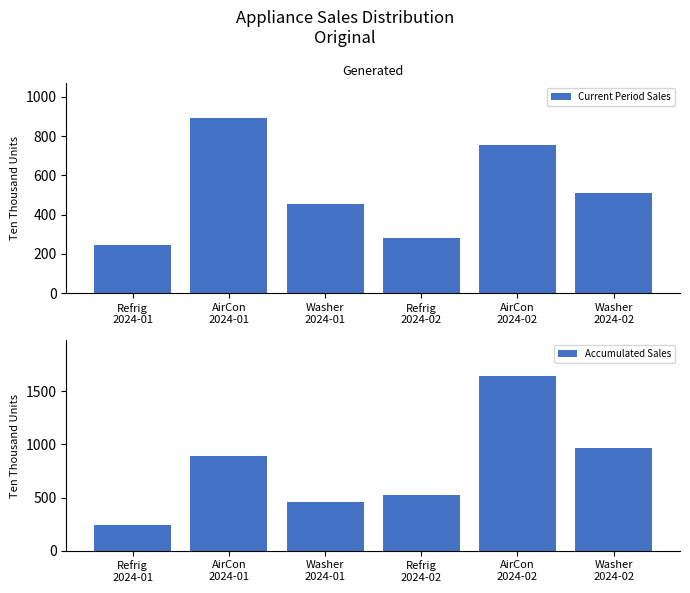

Rank the series at Washer
2024-02 from highest to lowest value.

Accumulated Sales, Current Period Sales